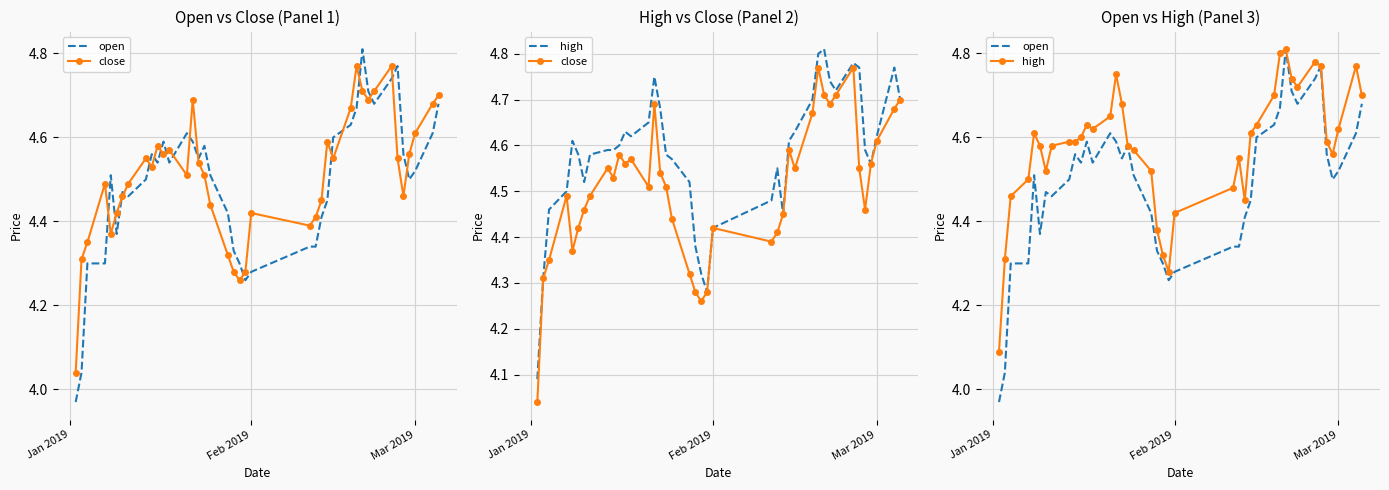

What is the difference between the maximum and minimum values in the open series?

0.8